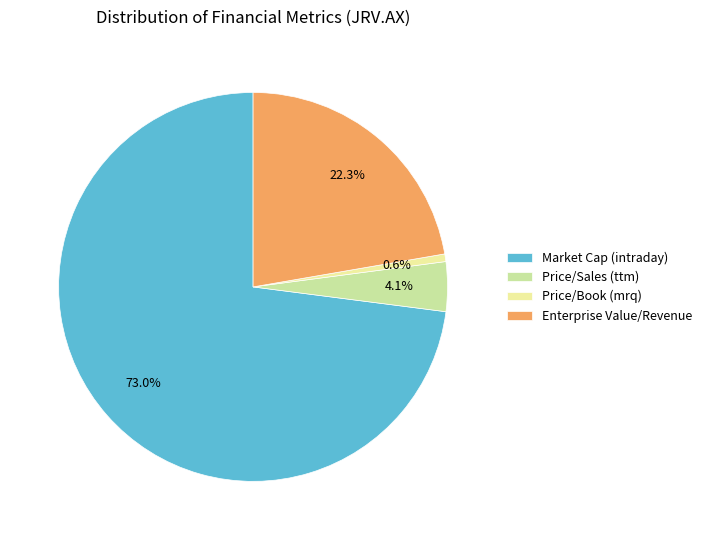

Is there a majority slice in this chart?

Yes